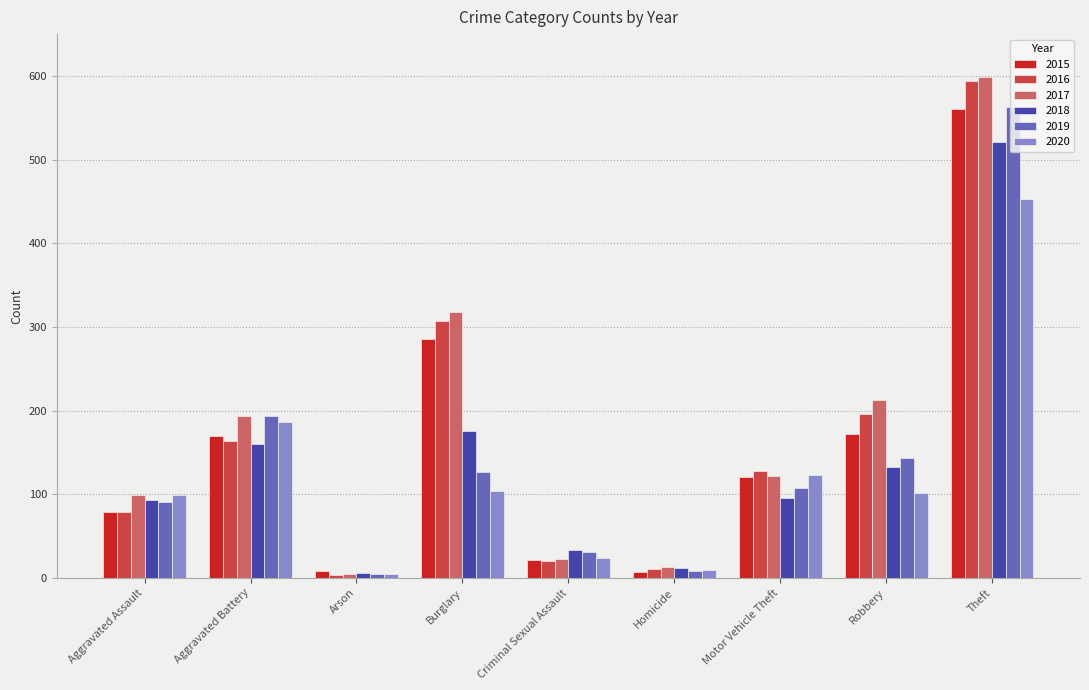

Is it true that 2018 equals 150 at Aggravated Assault?

False